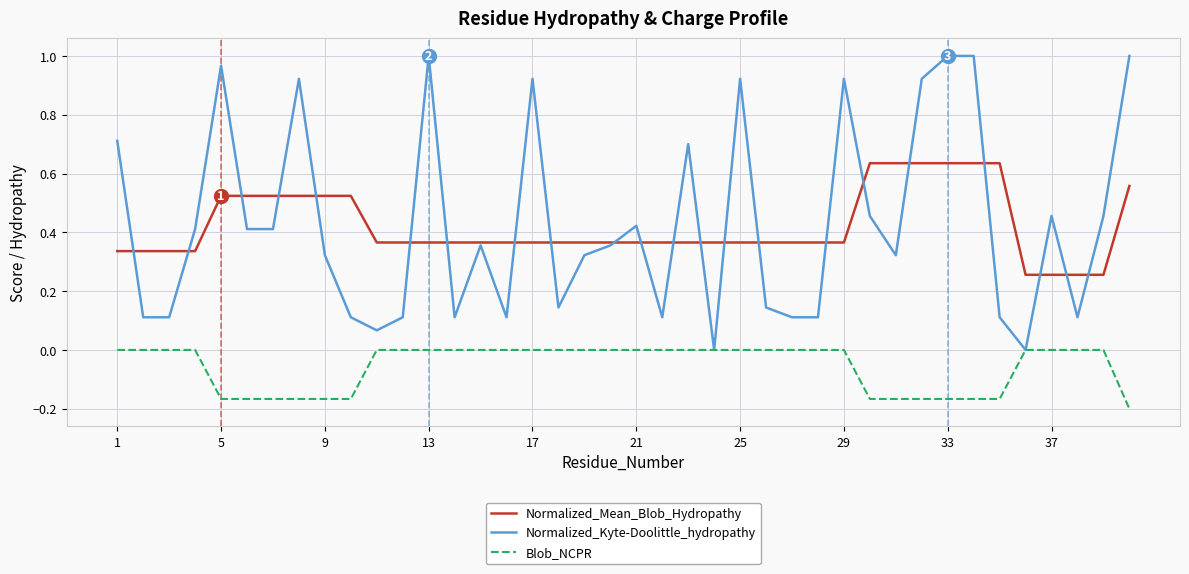

List the series in order of their peak value, highest first.

Normalized_Kyte-Doolittle_hydropathy, Normalized_Mean_Blob_Hydropathy, Blob_NCPR